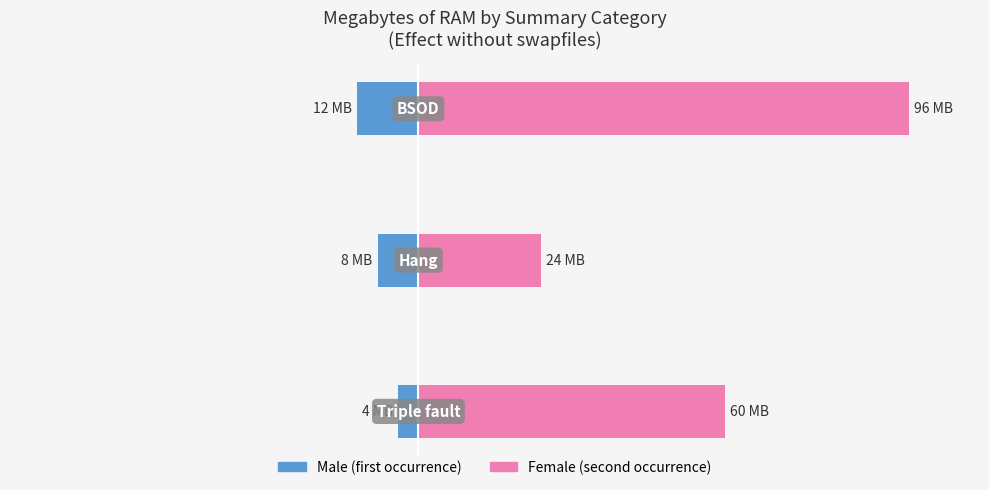

What are all the series names shown in the legend?

Male, Female